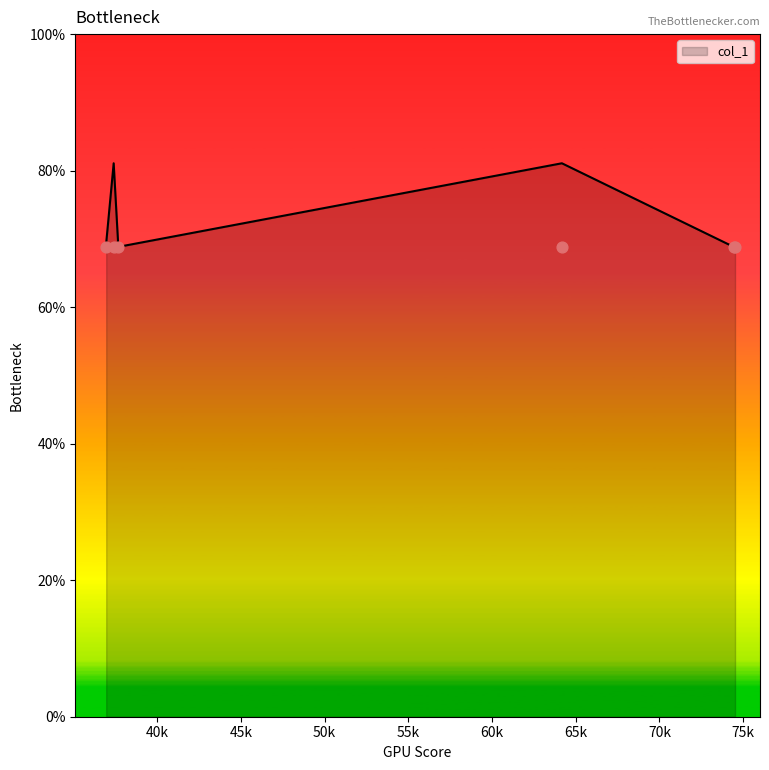

What is the ratio of the value at 37398.6 to the value at 74519.5?

1.2